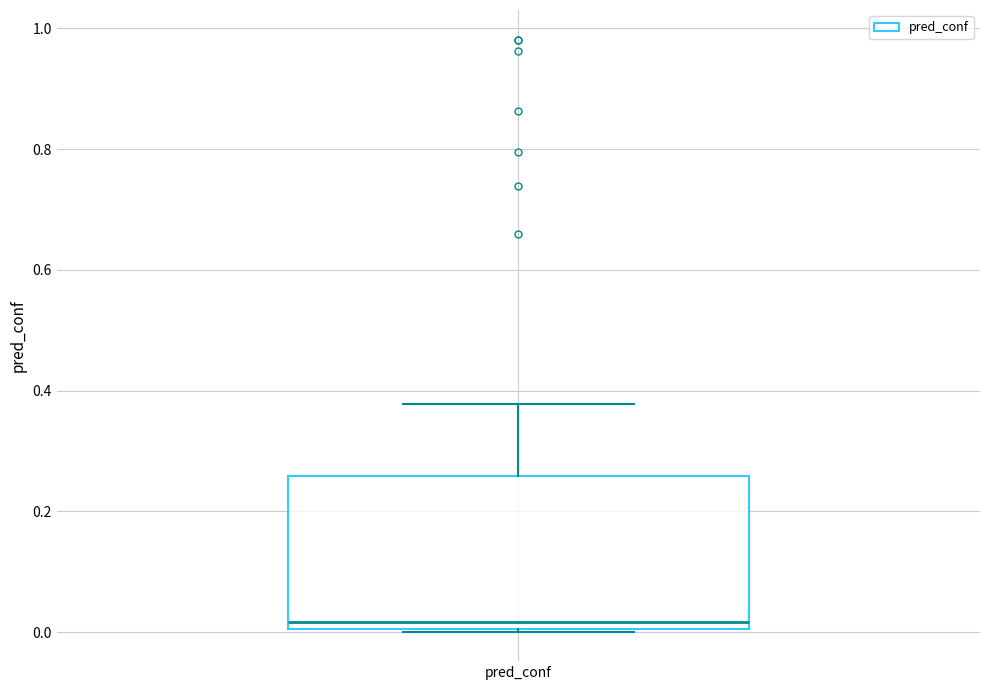

Where does the median line of the box for pred_conf sit on the y-axis? The values are not printed on the chart, so give them approximately, as read against the axis.

0.02